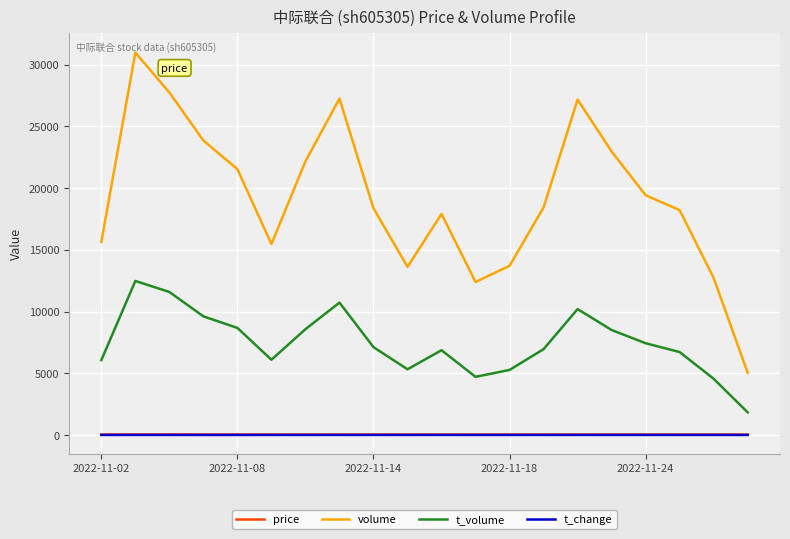

Which series has the largest range (max minus min)?

volume